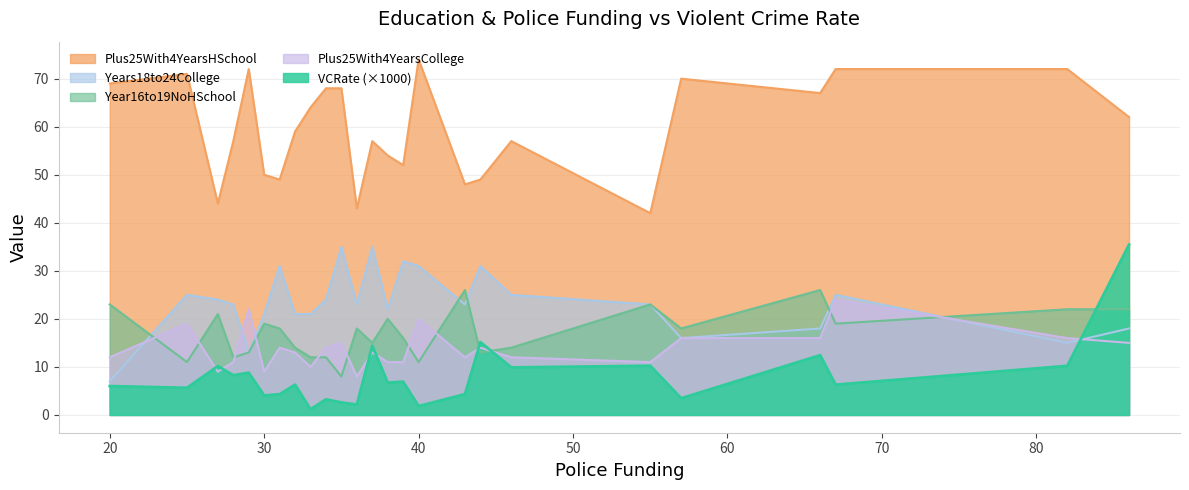

Where does the Year16to19NoHSchool series first go above 18?

20